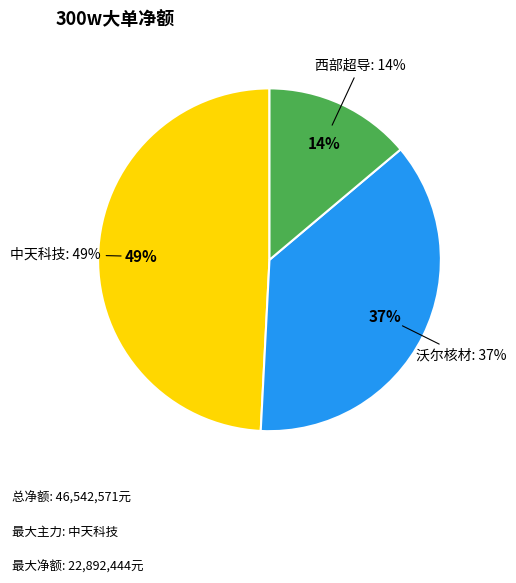

Is it true that 精达股份 is 1% of the pie?

False